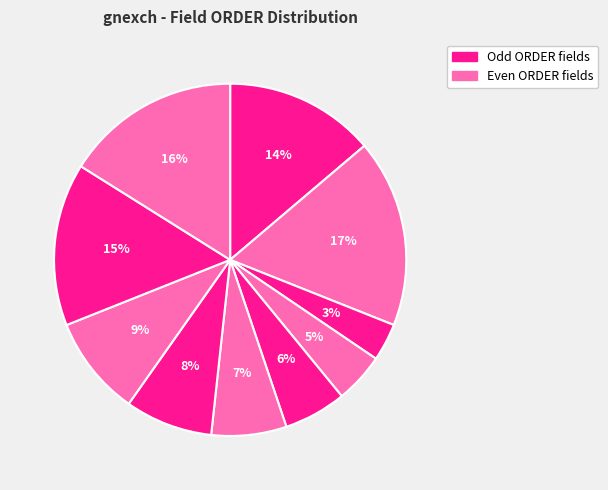

Does any single category account for the majority?

No